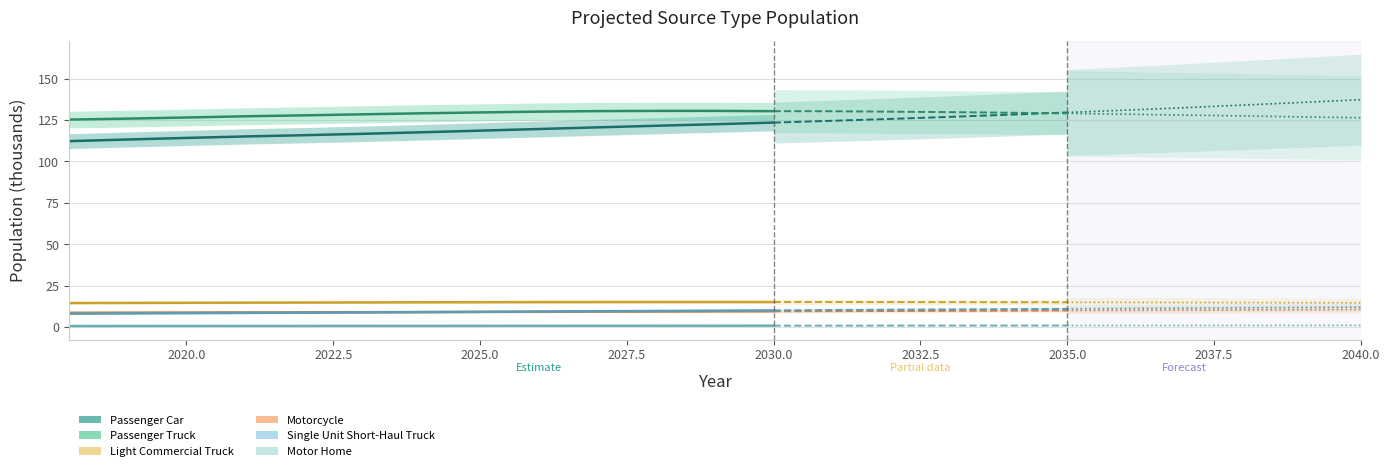

What is the lowest value of the Light Commercial Truck series?

14.7